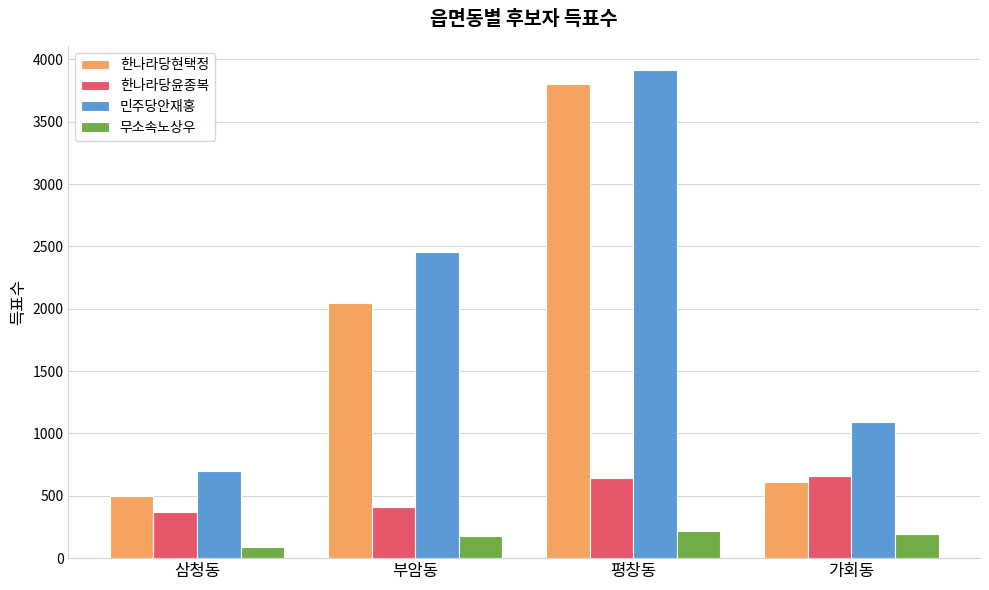

What is the difference between the highest and lowest values at 부암동?

2277